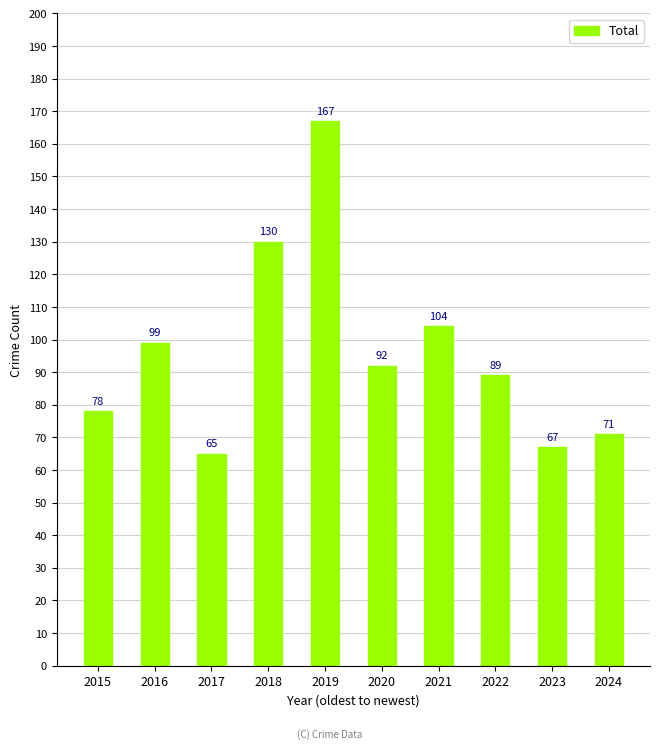

Read the value at 2017.

65